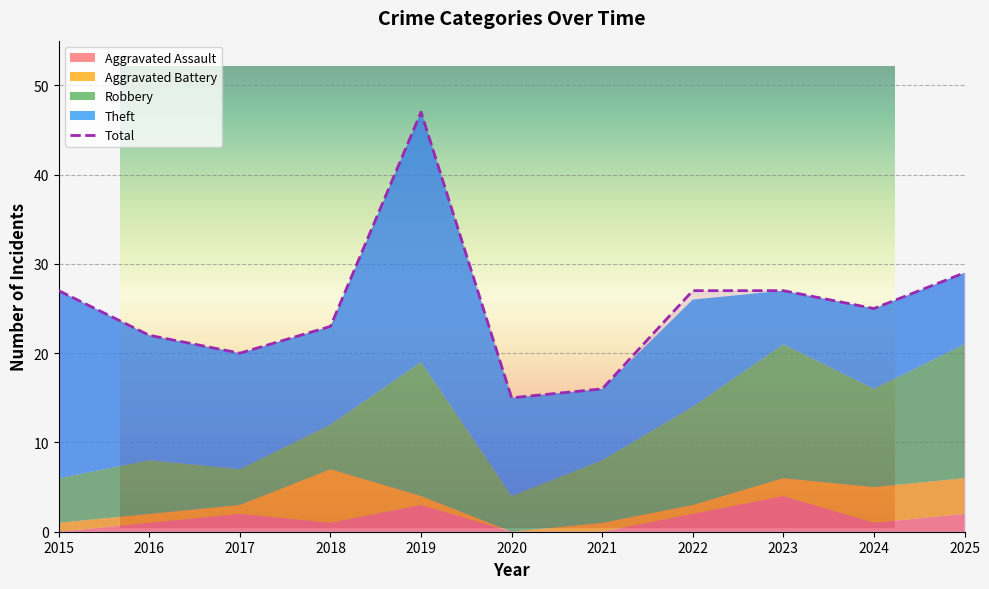

Read the Total value at 2016, to the nearest 5.

20